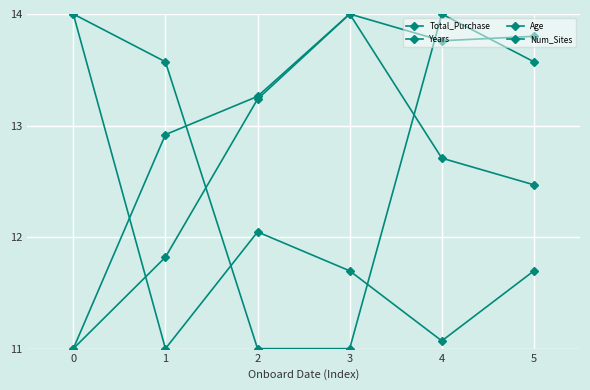

What is the value of the Total_Purchase point at the 3rd from the left?

13.3